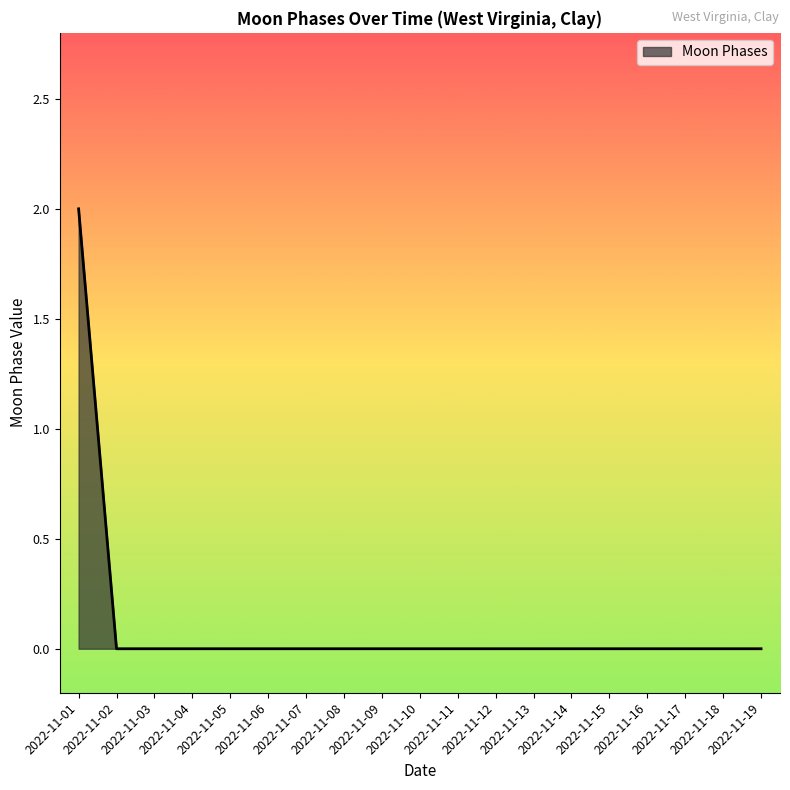

Is this an area chart (filled region under the line)?

Yes